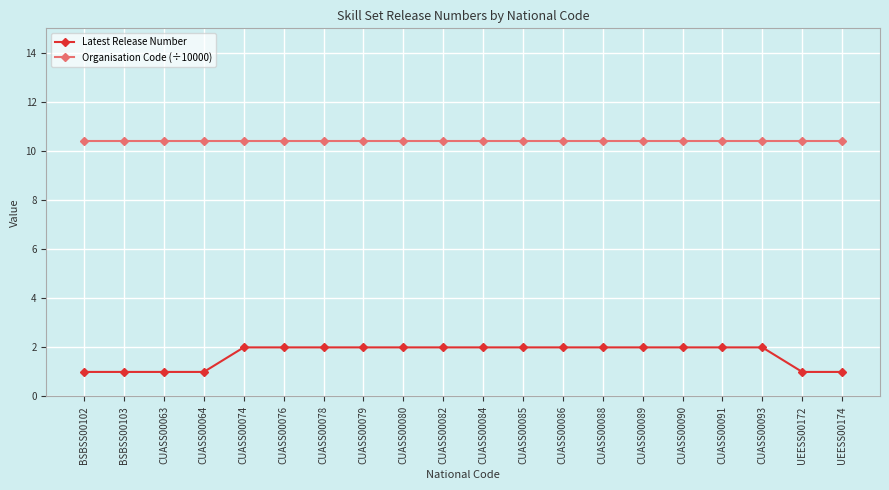

Is the value of Latest Release Number at CUASS00076 greater than the value of Organisation Code (÷10000) at CUASS00078?

No